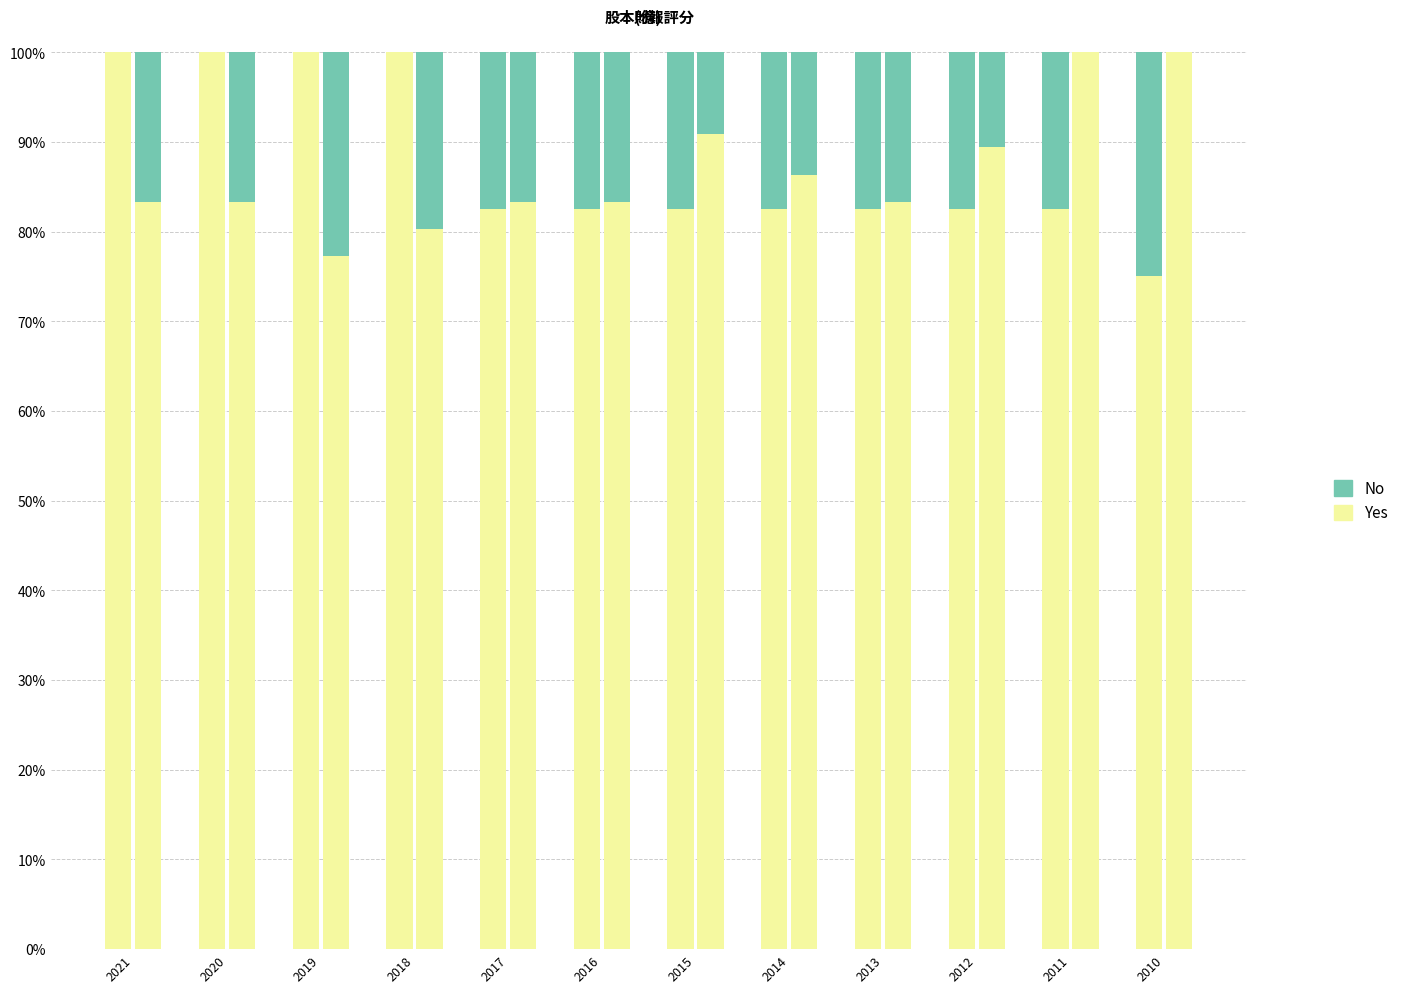

At which category is the sum across all series the highest?

2021